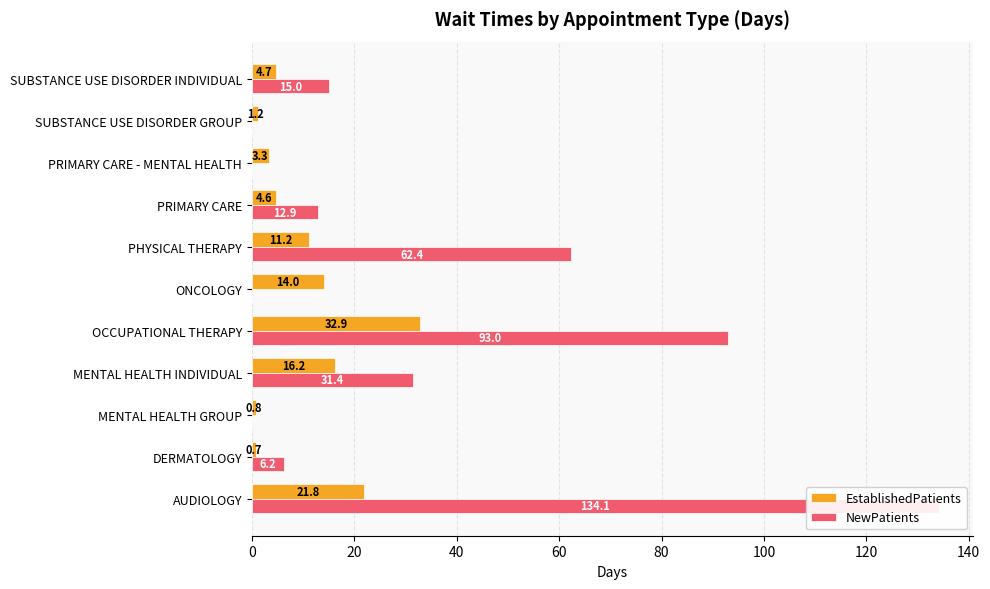

Is it true that NewPatients equals -93.1 at SUBSTANCE USE DISORDER GROUP?

False